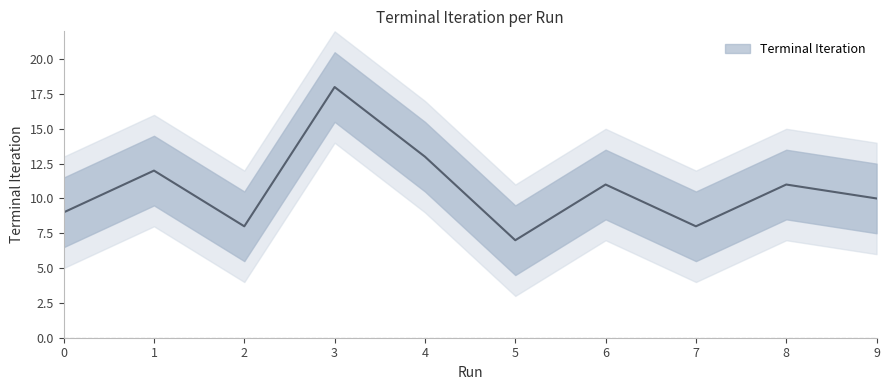

Is this an area chart (filled region under the line)?

No